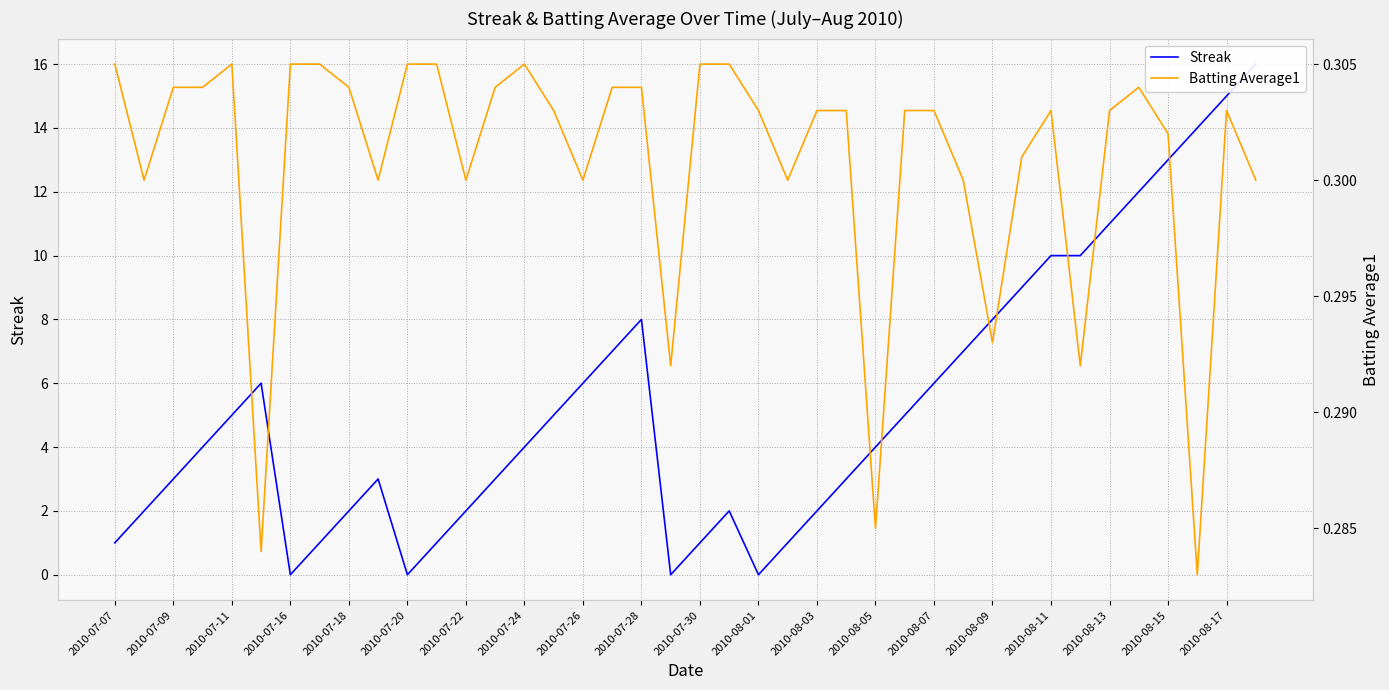

How many lines are shown in the chart?

2